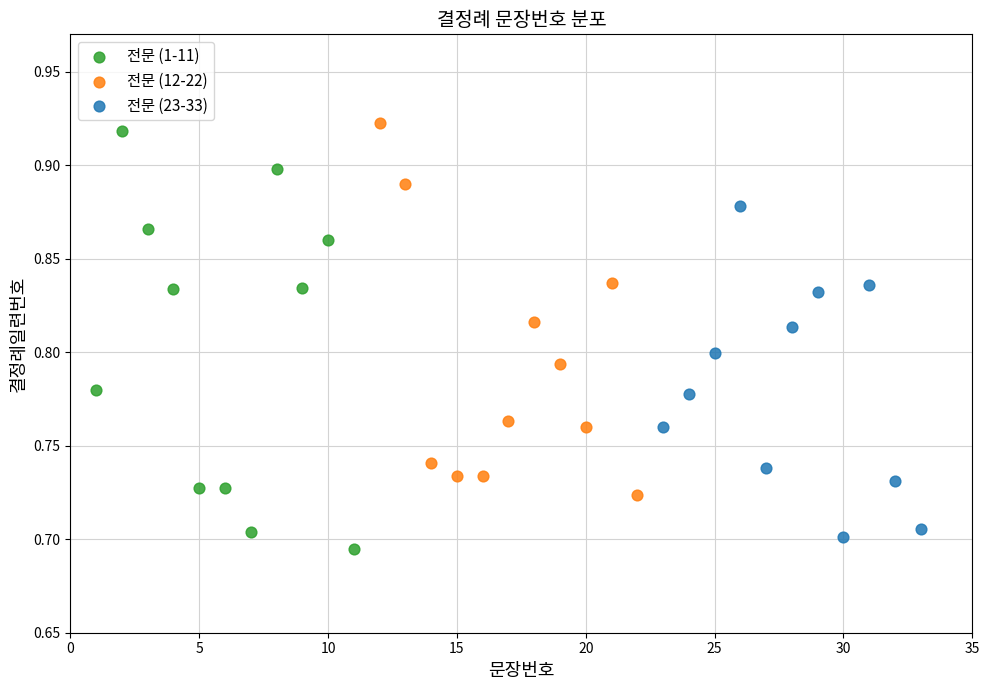

Which series contains the highest Y value?

전문 (12-22)